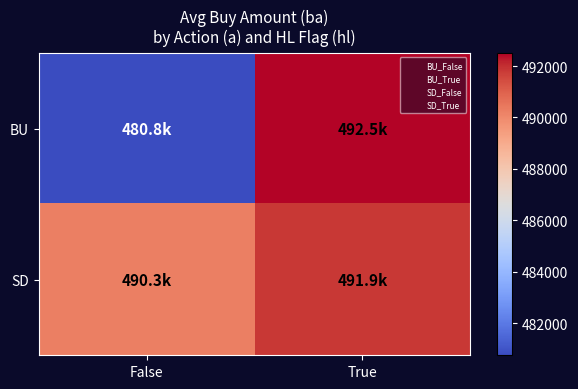

Which series has the largest range (max minus min)?

BU